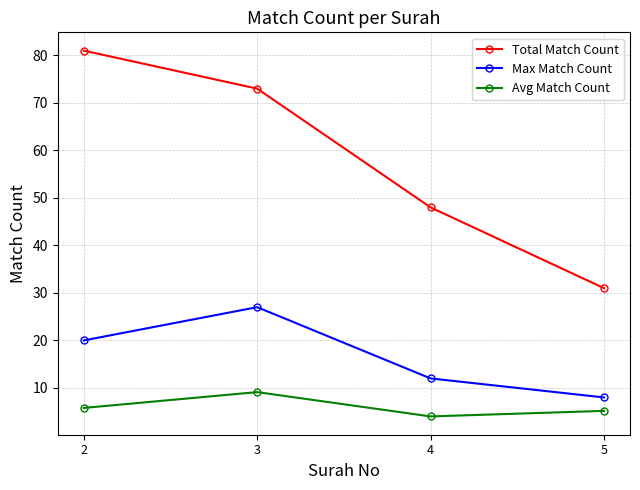

What is the value of the Avg Match Count point at the 1st from the left?

5.8